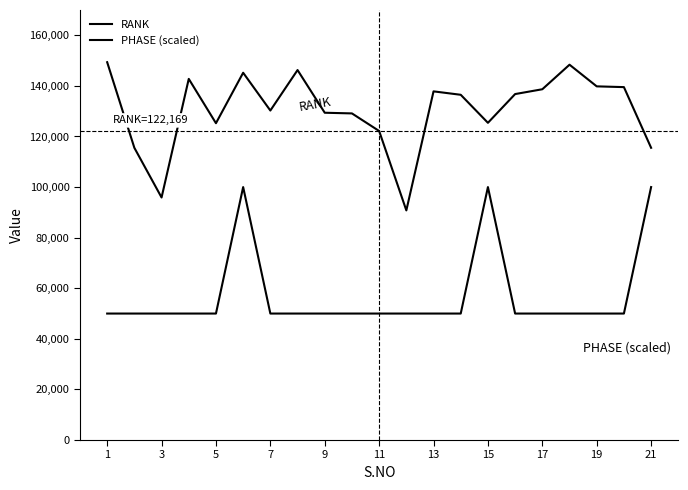

What is the value of the RANK point at the 5th from the left?

125246